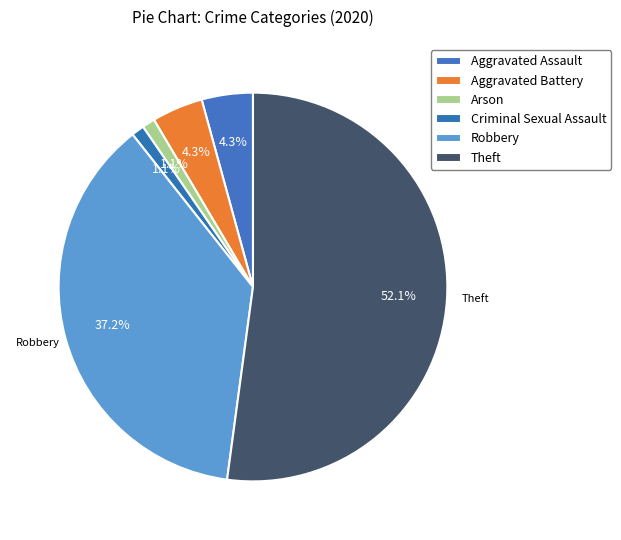

The Arson slice represents 1% of the pie. True or false?

True